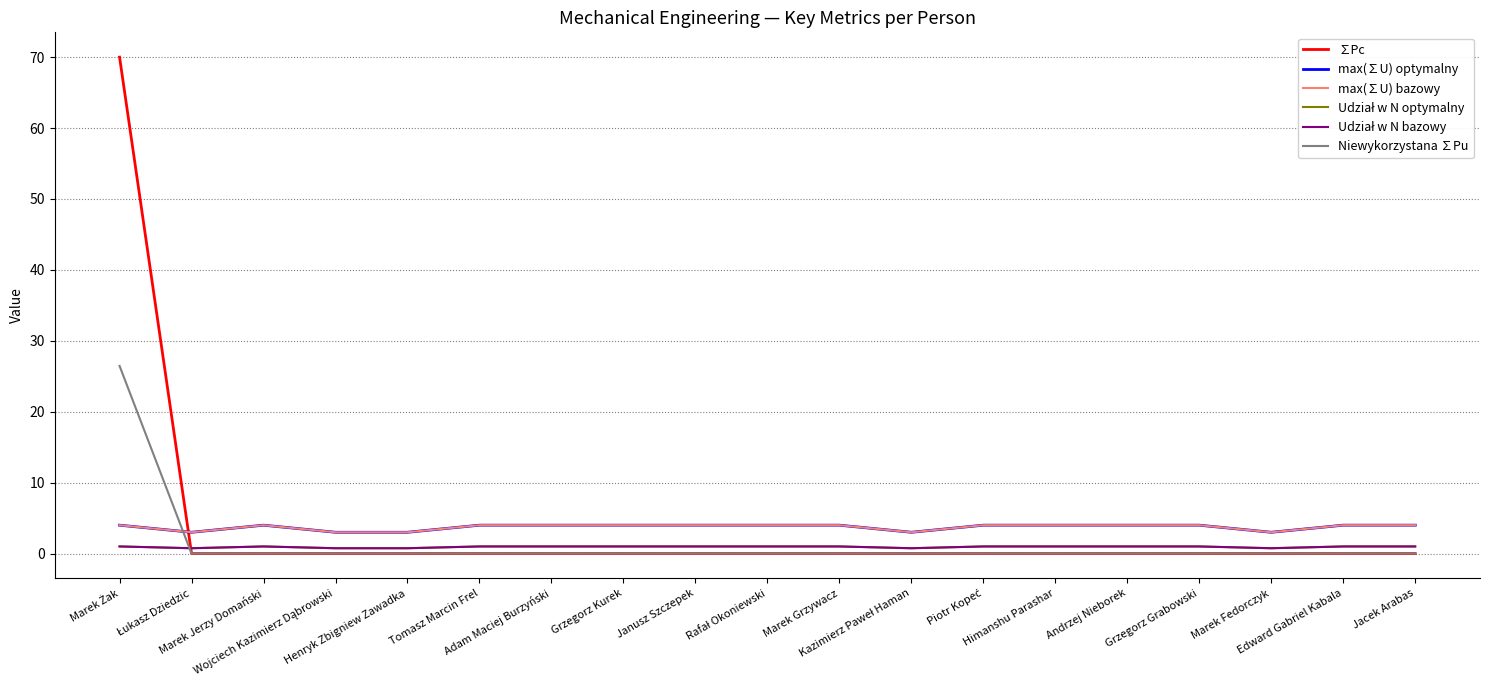

What is the value of the Udział w N bazowy point at the 11th from the left?

1.0